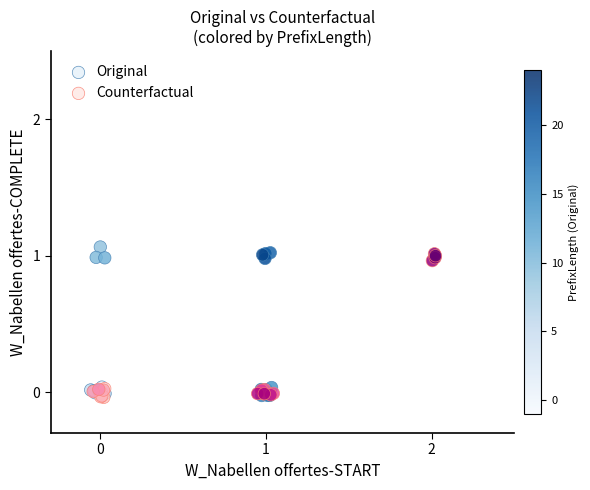

Which series has the largest Y range (max minus min)?

Original